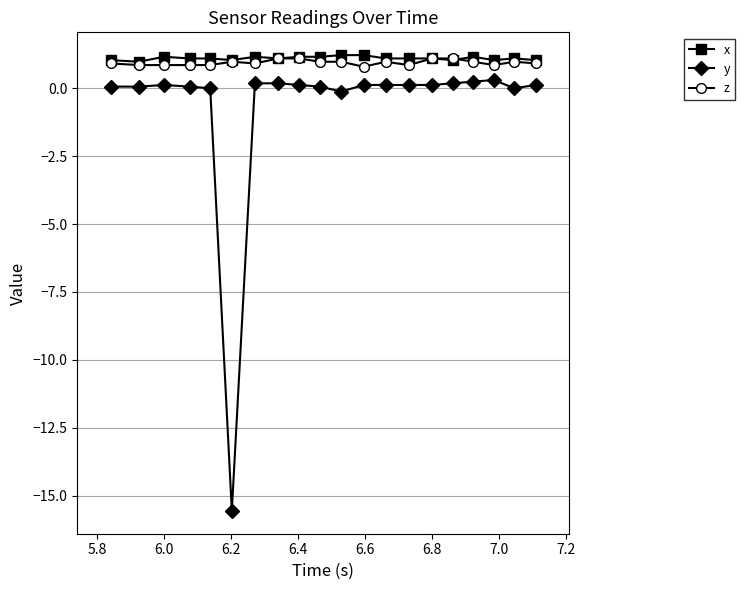

What is the minimum value for x?

1.0